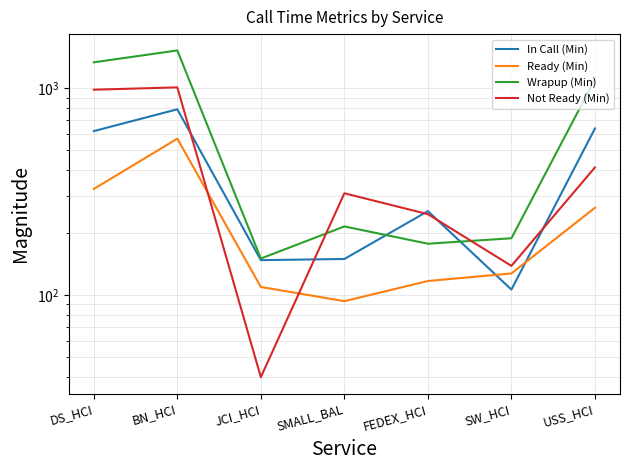

How many data points in In Call (Min) are above 253?

4